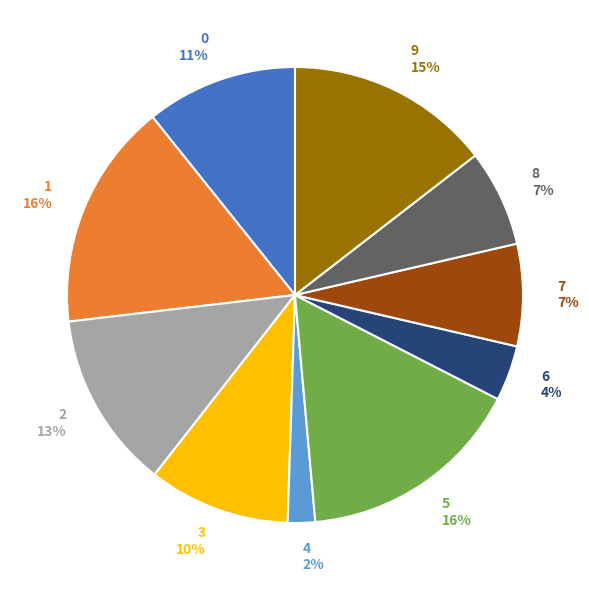

What percentage is the 7 slice, to the nearest percent?

7%